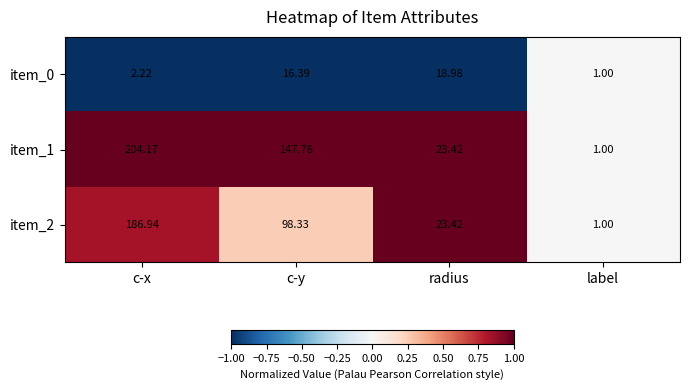

Is the value of item_2 at label greater than the value of item_1 at radius?

No